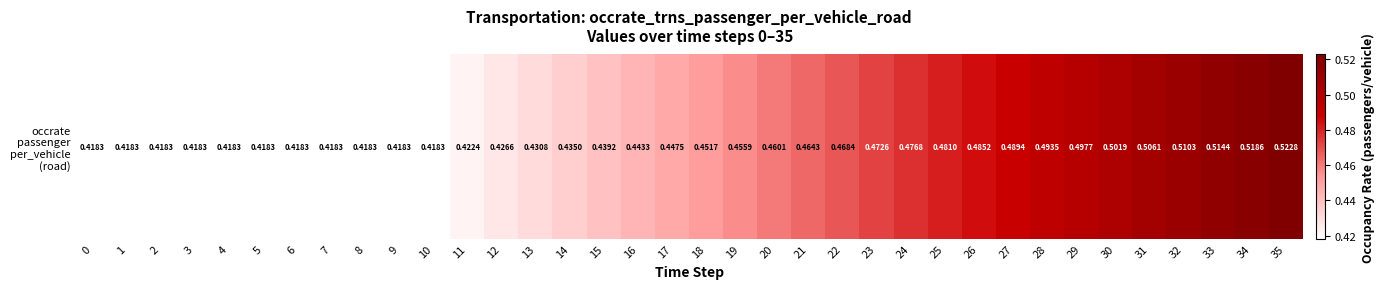

How many data points does each series have?

36